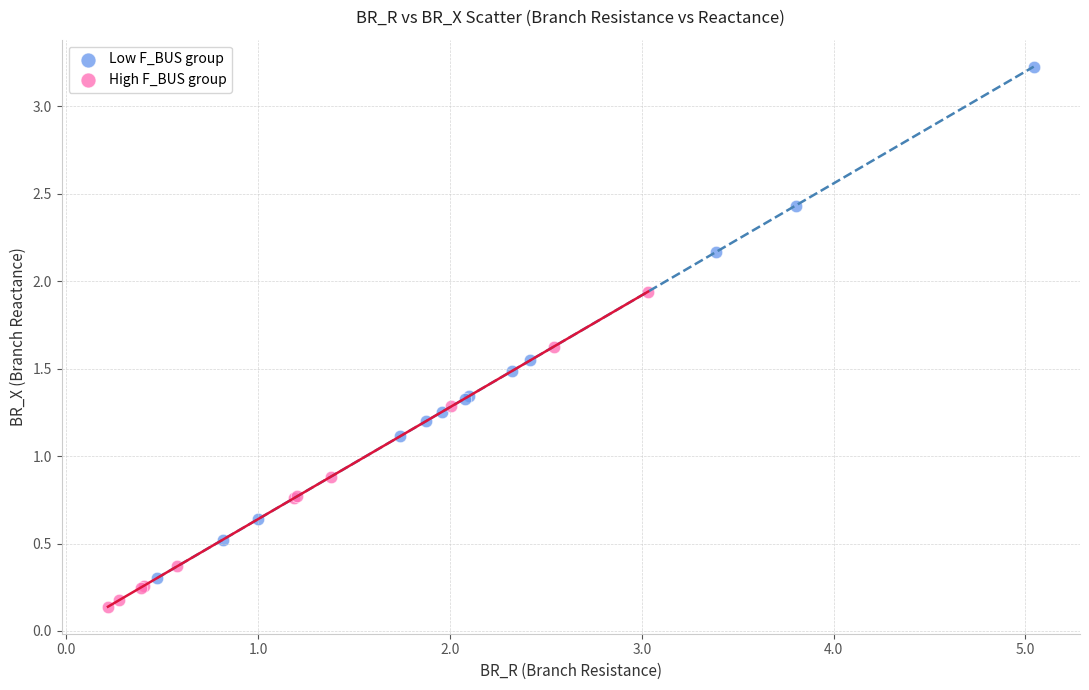

Which series has the widest spread of Y values?

Low F_BUS group